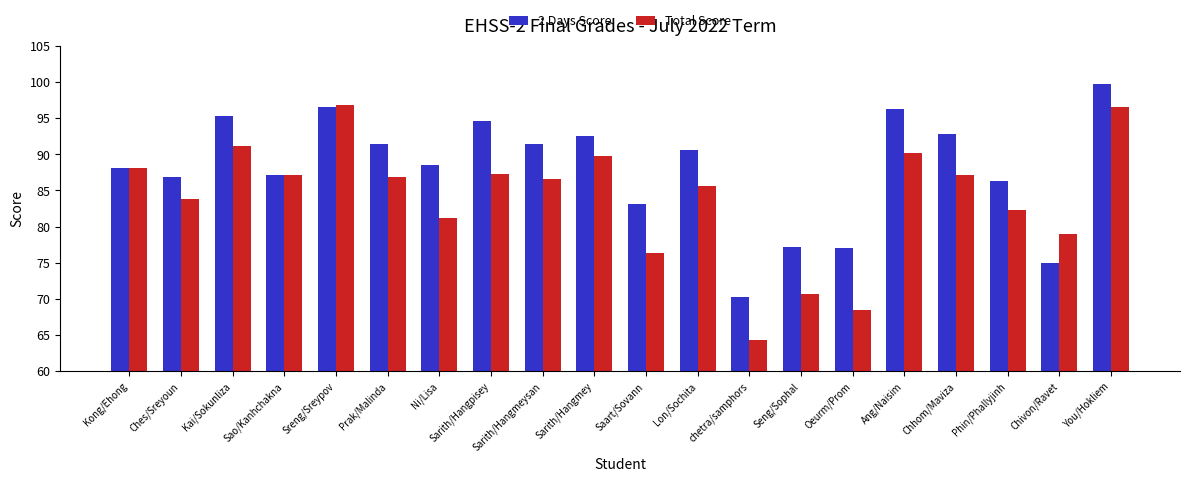

How many data points in 2 Days Score are less than 90?

10